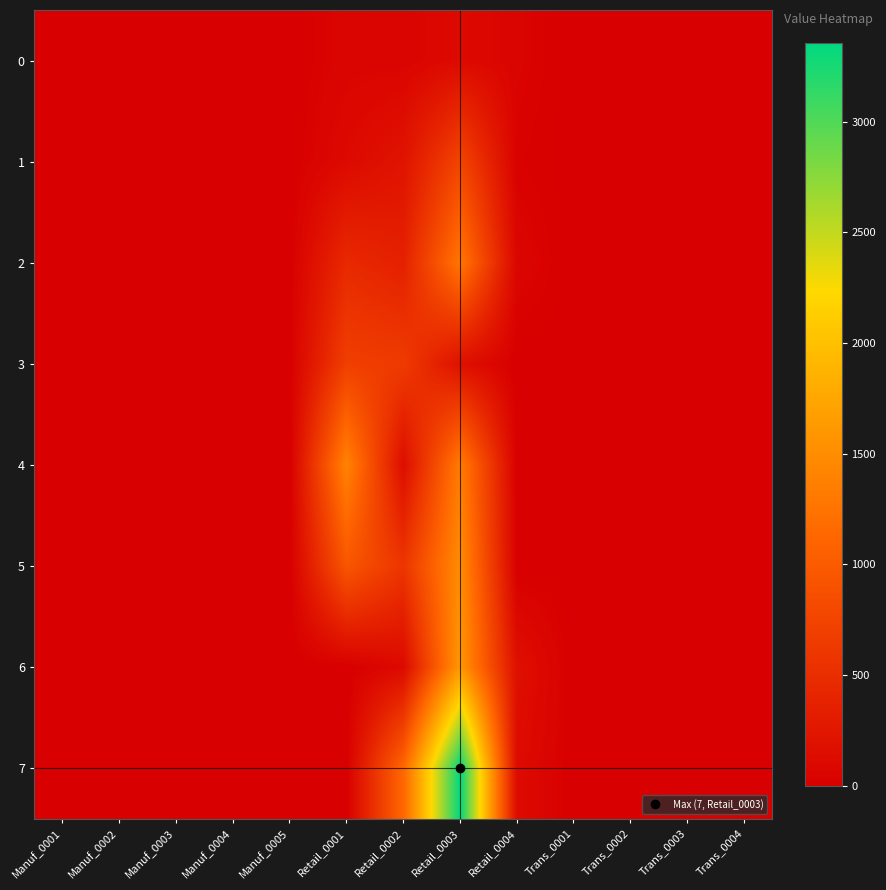

Reading left to right, list all the values displayed in this chart.

0: Manuf_0001=0.0	Manuf_0002=0.0	Manuf_0003=0.0	Manuf_0004=0.0	Manuf_0005=0.0	Retail_0001=60.9	Retail_0002=54.4	Retail_0003=114.6	Retail_0004=52.3	Trans_0001=0.0	Trans_0002=0.0	Trans_0003=0.0	Trans_0004=0.0
1: Manuf_0001=0.0	Manuf_0002=0.0	Manuf_0003=0.0	Manuf_0004=0.0	Manuf_0005=0.0	Retail_0001=111.7	Retail_0002=219.0	Retail_0003=755.8	Retail_0004=29.1	Trans_0001=0.0	Trans_0002=0.0	Trans_0003=0.0	Trans_0004=0.0
2: Manuf_0001=0.0	Manuf_0002=0.0	Manuf_0003=0.0	Manuf_0004=0.0	Manuf_0005=0.0	Retail_0001=457.0	Retail_0002=362.7	Retail_0003=1280.6	Retail_0004=67.7	Trans_0001=0.0	Trans_0002=0.0	Trans_0003=0.0	Trans_0004=0.0
3: Manuf_0001=0.0	Manuf_0002=0.0	Manuf_0003=0.0	Manuf_0004=0.0	Manuf_0005=0.0	Retail_0001=694.1	Retail_0002=651.9	Retail_0003=180.5	Retail_0004=0.0	Trans_0001=0.0	Trans_0002=0.0	Trans_0003=0.0	Trans_0004=0.0
4: Manuf_0001=0.0	Manuf_0002=0.0	Manuf_0003=0.0	Manuf_0004=0.0	Manuf_0005=0.0	Retail_0001=1411.4	Retail_0002=153.3	Retail_0003=1333.9	Retail_0004=5.0	Trans_0001=0.0	Trans_0002=0.0	Trans_0003=0.0	Trans_0004=0.0
5: Manuf_0001=0.0	Manuf_0002=0.0	Manuf_0003=0.0	Manuf_0004=0.0	Manuf_0005=0.0	Retail_0001=947.7	Retail_0002=586.6	Retail_0003=1499.4	Retail_0004=0.0	Trans_0001=0.0	Trans_0002=0.0	Trans_0003=0.0	Trans_0004=0.0
6: Manuf_0001=0.0	Manuf_0002=0.0	Manuf_0003=0.0	Manuf_0004=0.0	Manuf_0005=0.0	Retail_0001=0.0	Retail_0002=108.3	Retail_0003=1611.7	Retail_0004=176.2	Trans_0001=0.0	Trans_0002=0.0	Trans_0003=0.0	Trans_0004=0.0
7: Manuf_0001=0.0	Manuf_0002=0.0	Manuf_0003=0.0	Manuf_0004=0.0	Manuf_0005=0.0	Retail_0001=0.0	Retail_0002=1127.0	Retail_0003=3356.0	Retail_0004=126.4	Trans_0001=0.0	Trans_0002=0.0	Trans_0003=0.0	Trans_0004=0.0